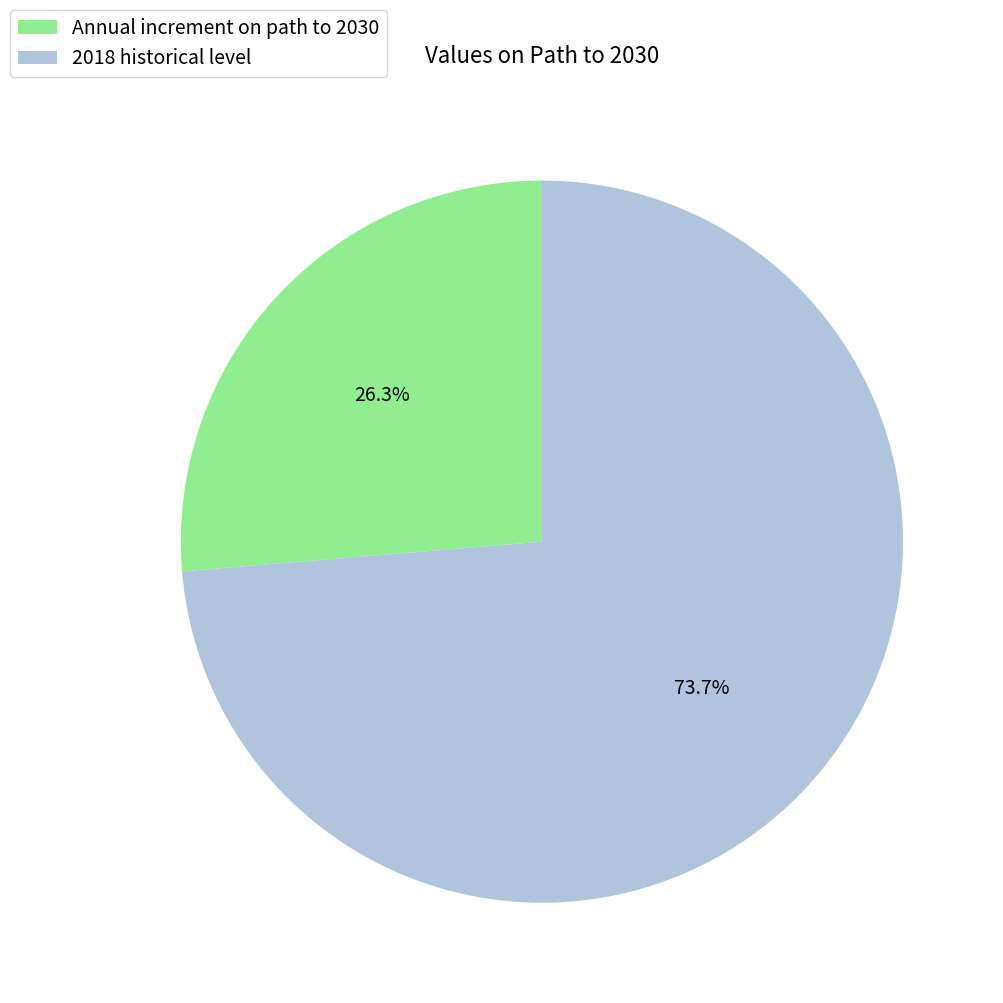

How much of the chart is everything except Annual increment on path to 2030?

73.7%